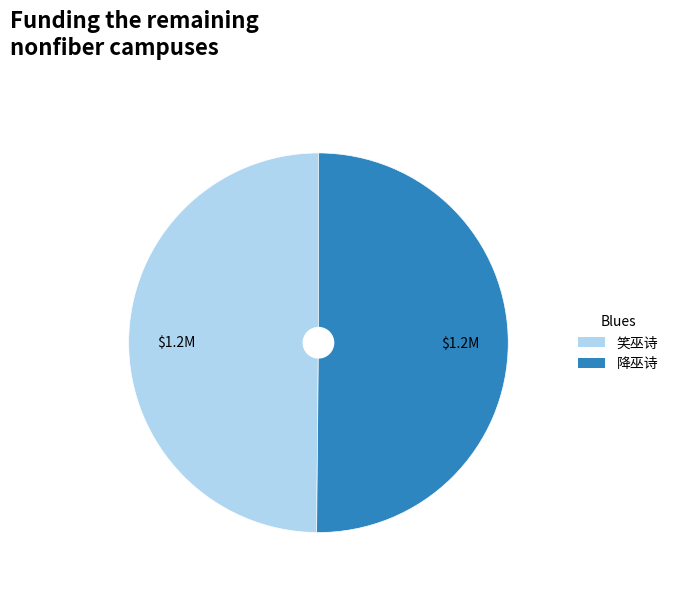

True or false: 降巫诗 accounts for 56% of the total.

False